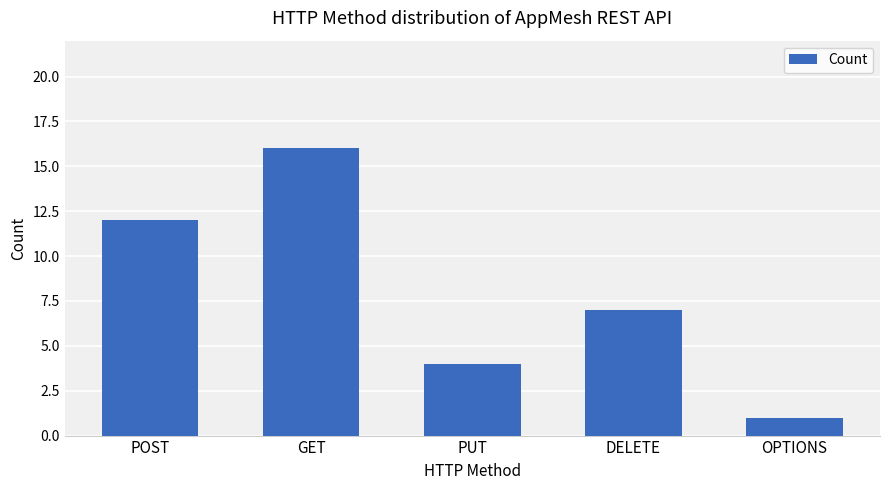

Between POST and DELETE, which is larger?

POST